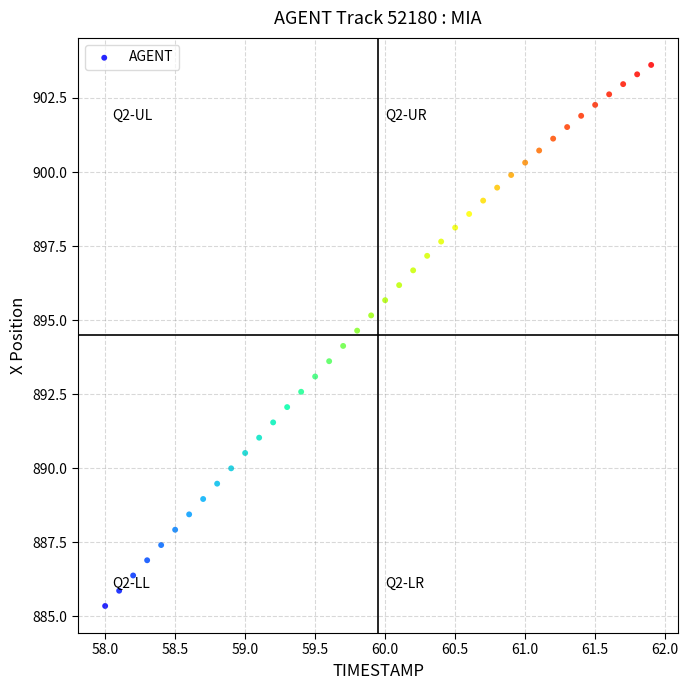

What is the range of X values (max minus min)?

3.9